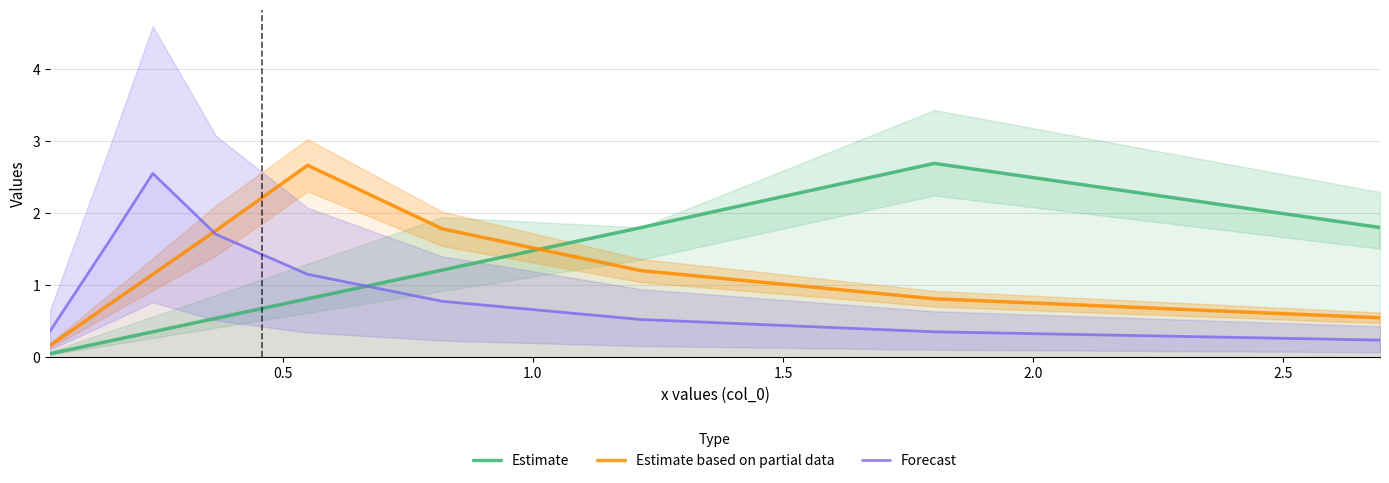

What is the value of the Forecast point at the 10th from the left?

0.4